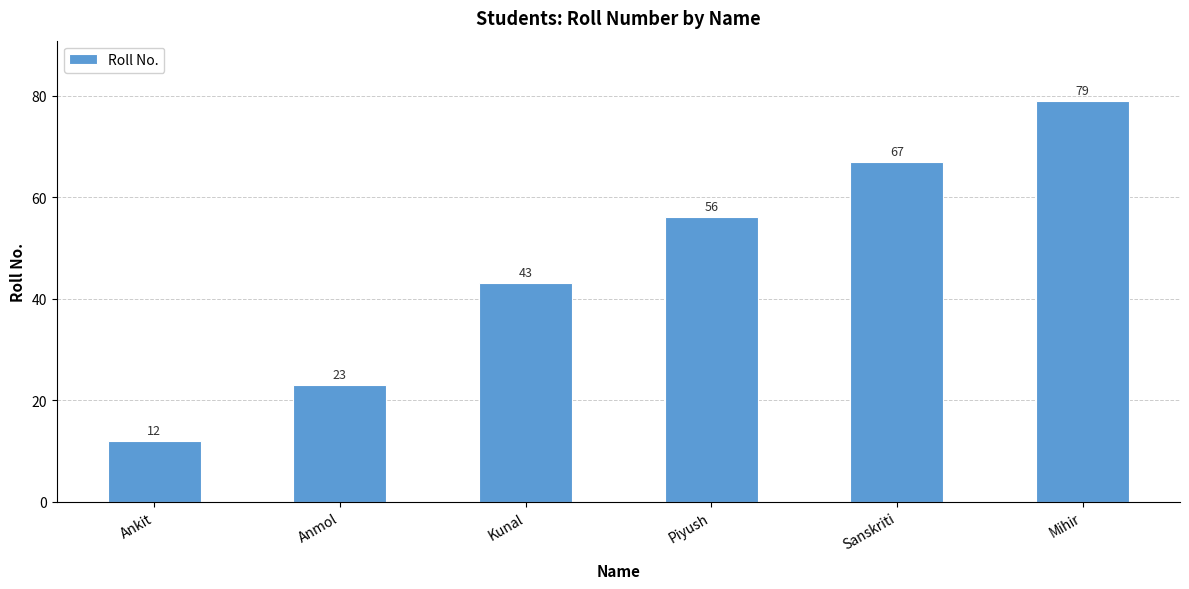

Reading left to right, what are all the values shown in this chart?

12	23	43	56	67	79